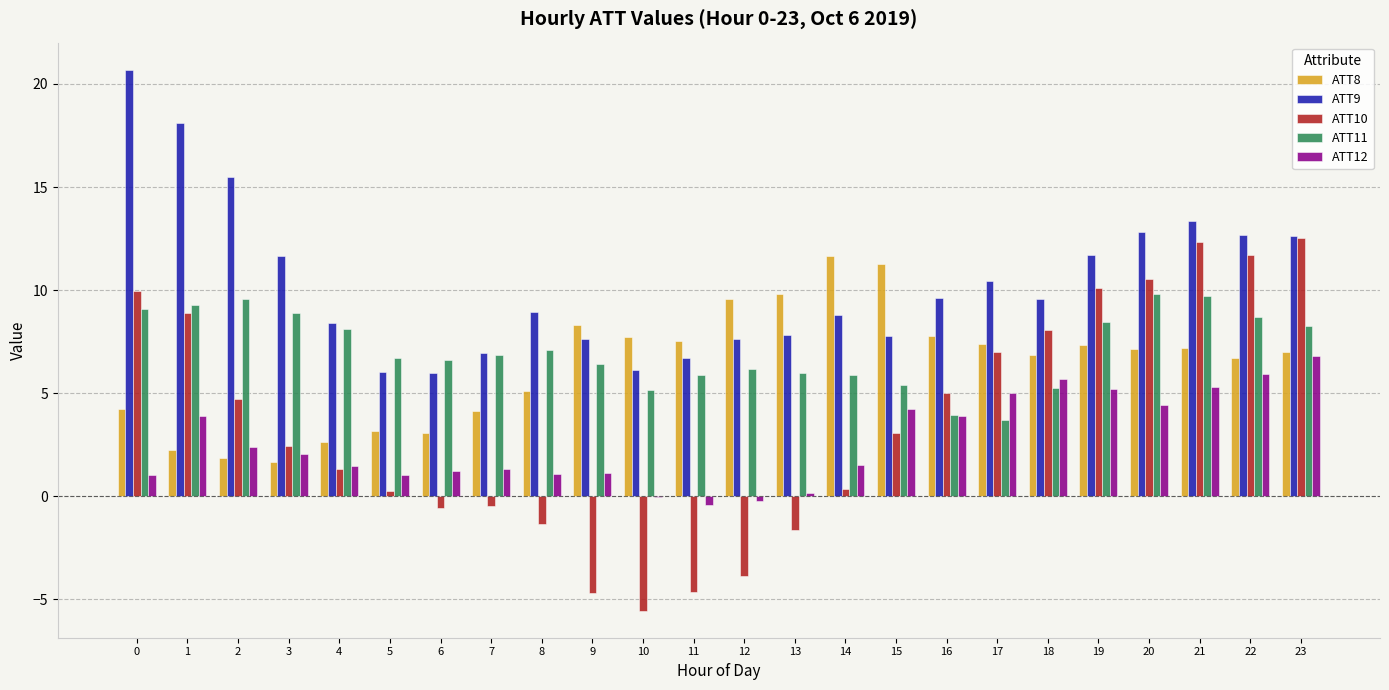

Does the chart contain stacked bars?

No